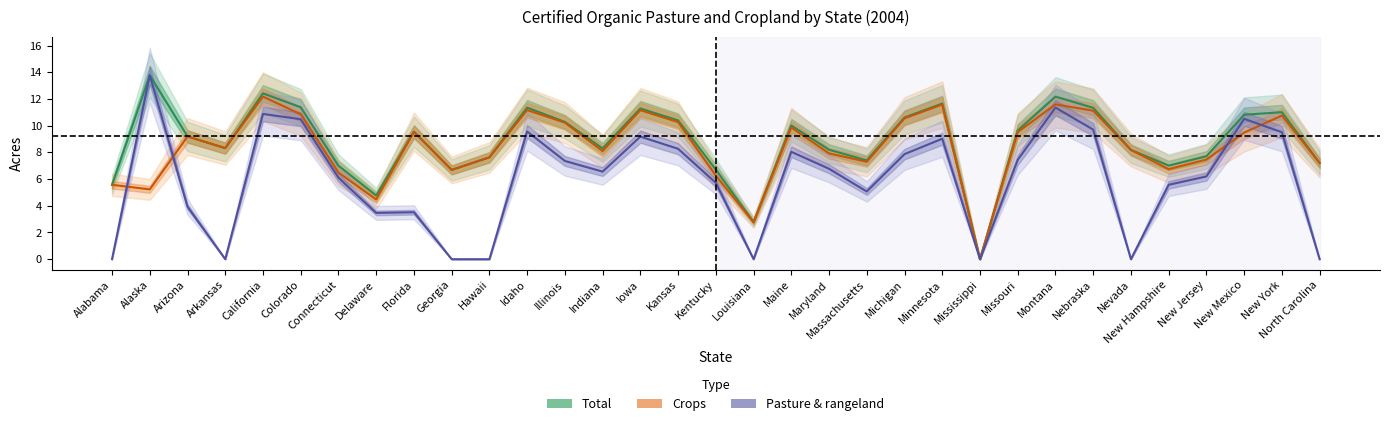

List the labels in order of Crops value, largest first.

California, Montana, Minnesota, Idaho, Iowa, Nebraska, Colorado, New York, Michigan, Kansas, Illinois, Maine, Florida, Missouri, New Mexico, Arizona, Arkansas, Nevada, Indiana, Maryland, Hawaii, New Jersey, Massachusetts, North Carolina, New Hampshire, Georgia, Connecticut, Kentucky, Alabama, Alaska, Delaware, Louisiana, Mississippi